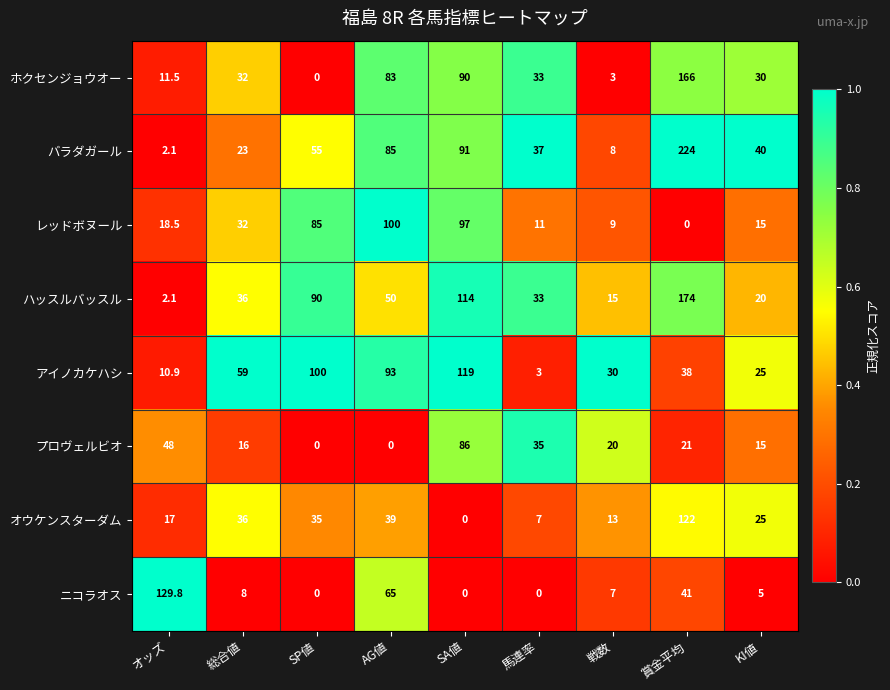

List the series in order of their peak value, highest first.

バラダガール, ハッスルバッスル, ホクセンジョウオー, ニコラオス, オウケンスターダム, アイノカケハシ, レッドボヌール, プロヴェルビオ